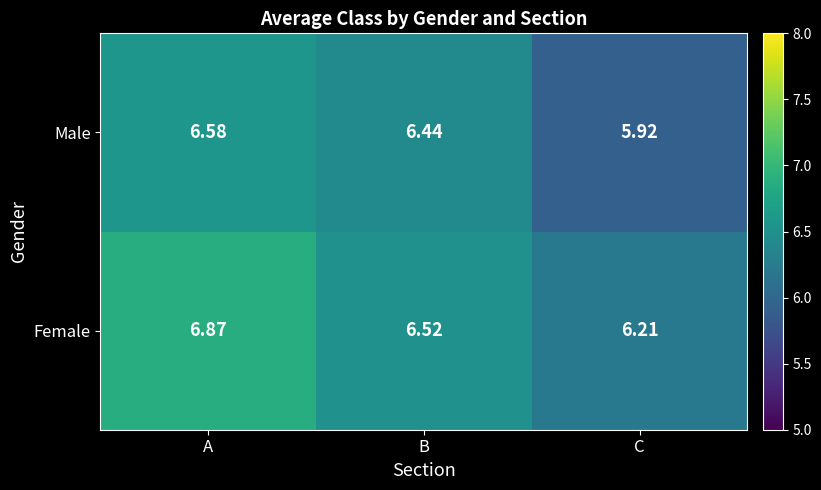

What is the greatest value displayed?

6.9